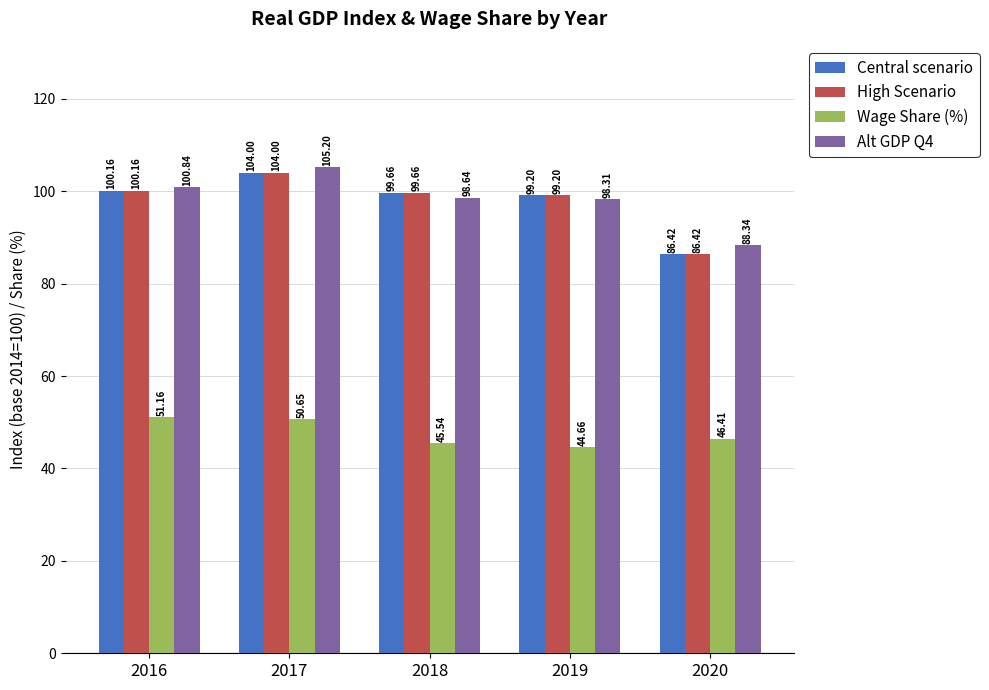

Where does the Central scenario series first go above 99?

2016